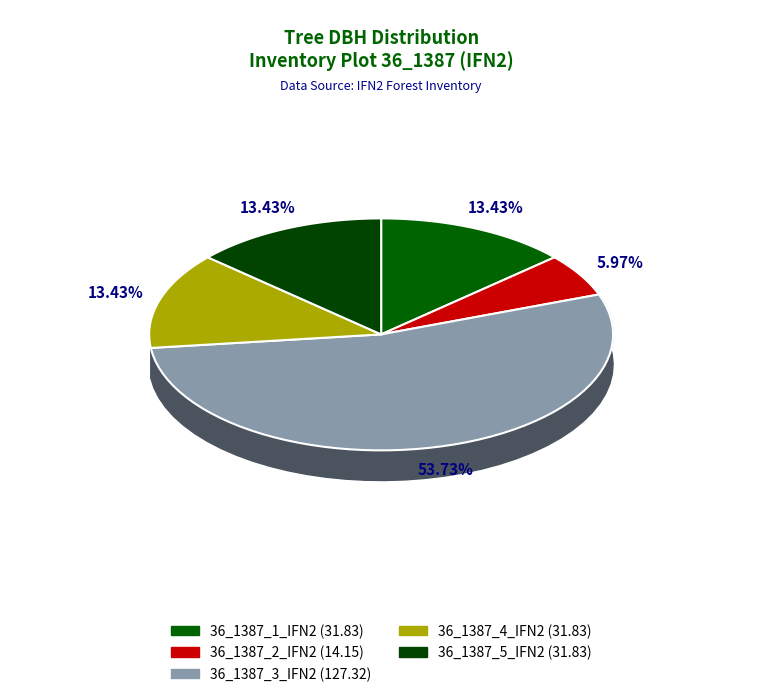

To the nearest percent, what portion does 36_1387_1_IFN2 represent?

13%